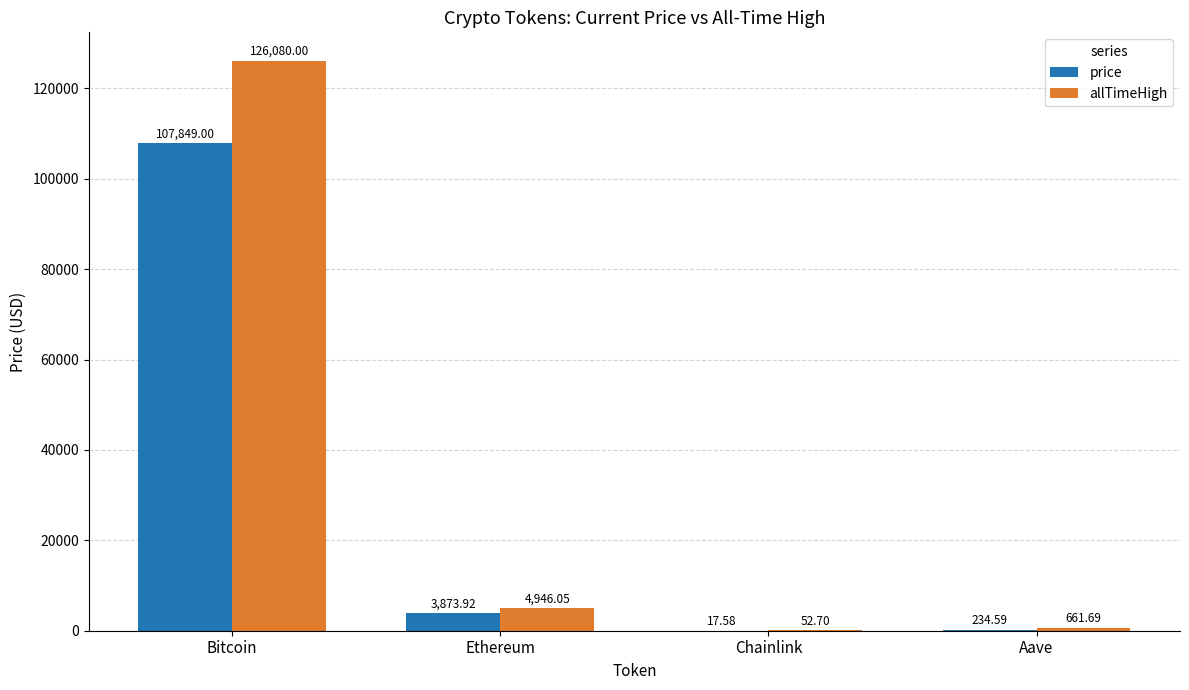

Between Ethereum and Chainlink, which series saw the biggest shift?

allTimeHigh